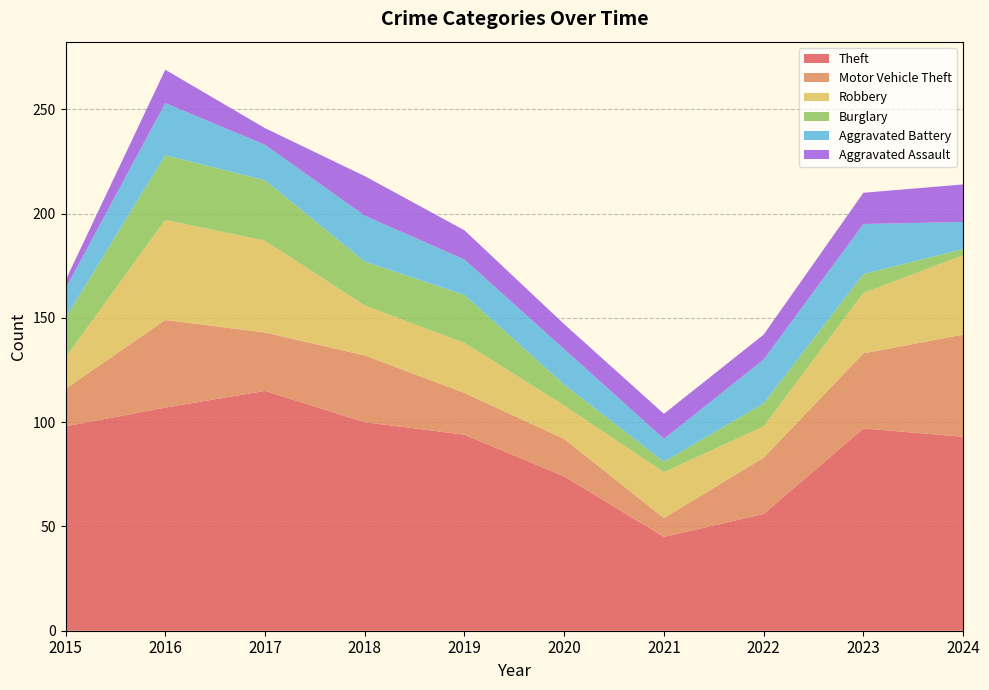

Reading right to left, transcribe all the data shown in this chart.

Theft: 93	97	56	45	74	94	100	115	107	98
Motor Vehicle Theft: 49	36	27	9	18	20	32	28	42	18
Robbery: 38	29	15	22	16	24	24	44	48	15
Burglary: 3	9	11	5	10	23	21	29	31	19
Aggravated Battery: 13	24	21	11	17	17	22	17	25	14
Aggravated Assault: 18	15	12	12	12	14	19	8	16	4